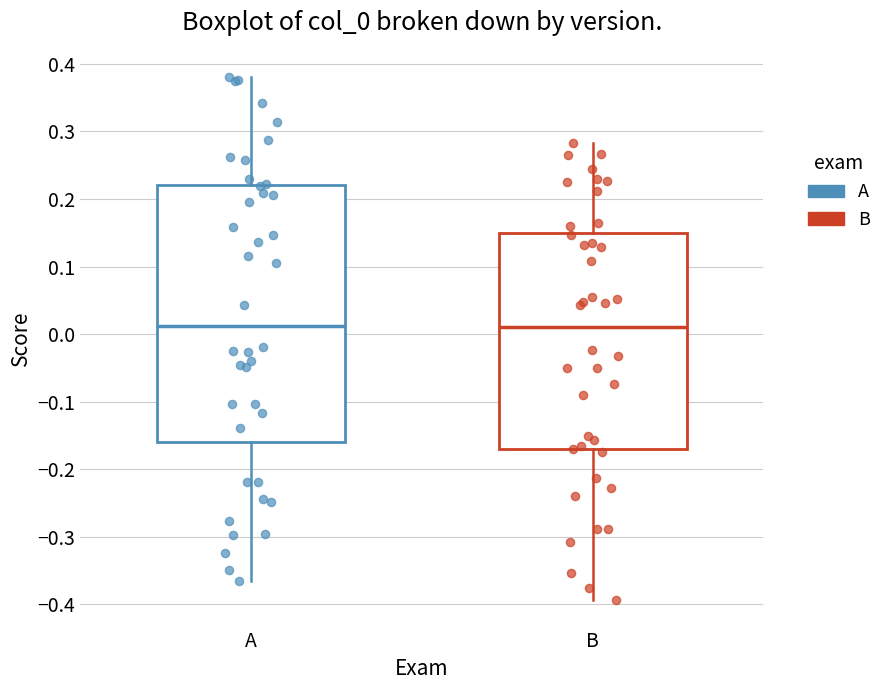

Reading left to right, read every box against the y-axis: the position of its median line, the range the box covers, and the ends of its whiskers. The values are not printed on the chart, so give them approximately, as read against the axis.

A: median 0.01, box -0.16 to 0.22, whiskers -0.36 to 0.38
B: median 0.01, box -0.17 to 0.15, whiskers -0.39 to 0.28